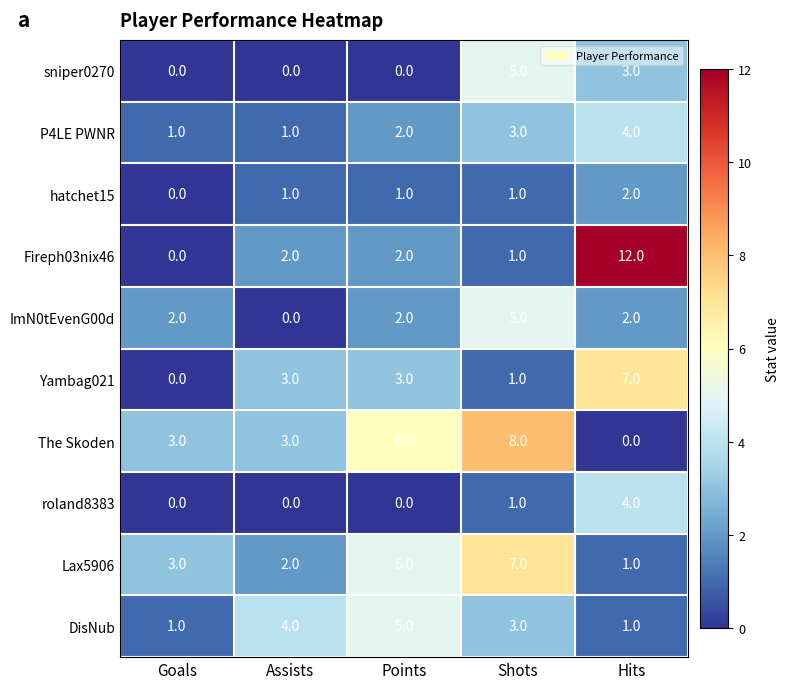

At which category does the chart reach its peak across all series?

Hits